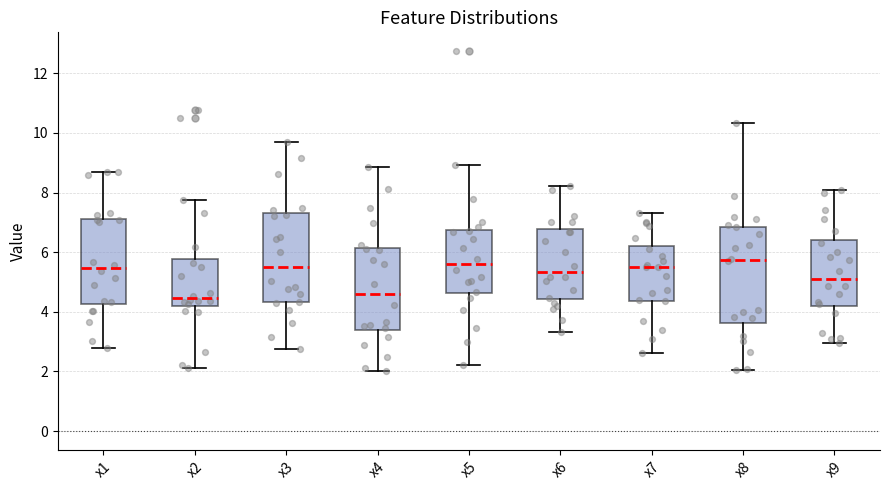

Reading left to right, read every box against the y-axis: the position of its median line, the range the box covers, and the ends of its whiskers. The values are not printed on the chart, so give them approximately, as read against the axis.

x1: median 5.4, box 4.2 to 7.2, whiskers 2.8 to 8.6
x2: median 4.4, box 4.2 to 5.8, whiskers 2.2 to 7.8
x3: median 5.6, box 4.4 to 7.2, whiskers 2.8 to 9.8
x4: median 4.6, box 3.4 to 6.2, whiskers 2.0 to 8.8
x5: median 5.6, box 4.6 to 6.8, whiskers 2.2 to 9.0
x6: median 5.4, box 4.4 to 6.8, whiskers 3.4 to 8.2
x7: median 5.4, box 4.4 to 6.2, whiskers 2.6 to 7.4
x8: median 5.8, box 3.6 to 6.8, whiskers 2.0 to 10.4
x9: median 5.2, box 4.2 to 6.4, whiskers 3.0 to 8.0